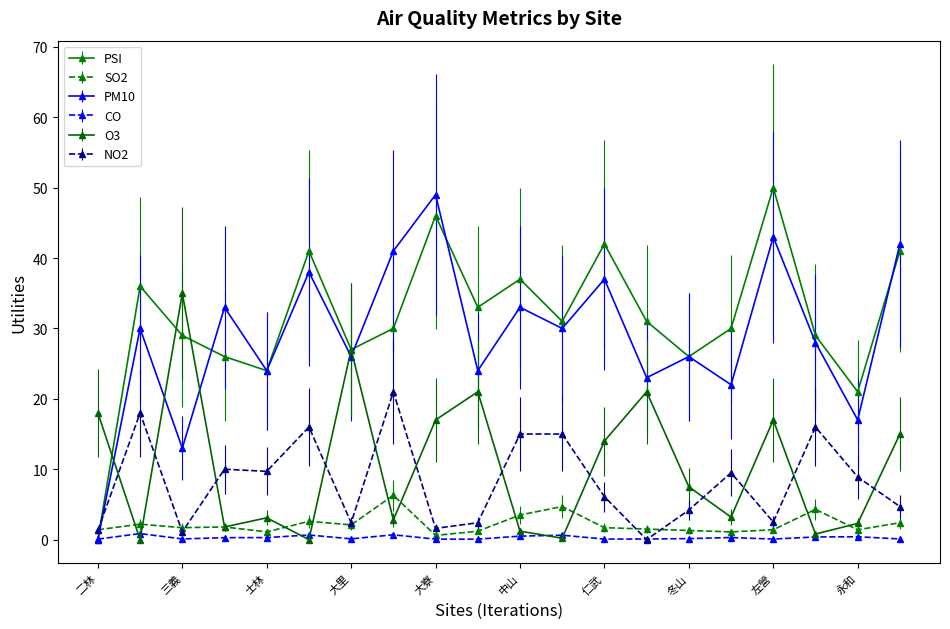

How many data points does each series have?

20